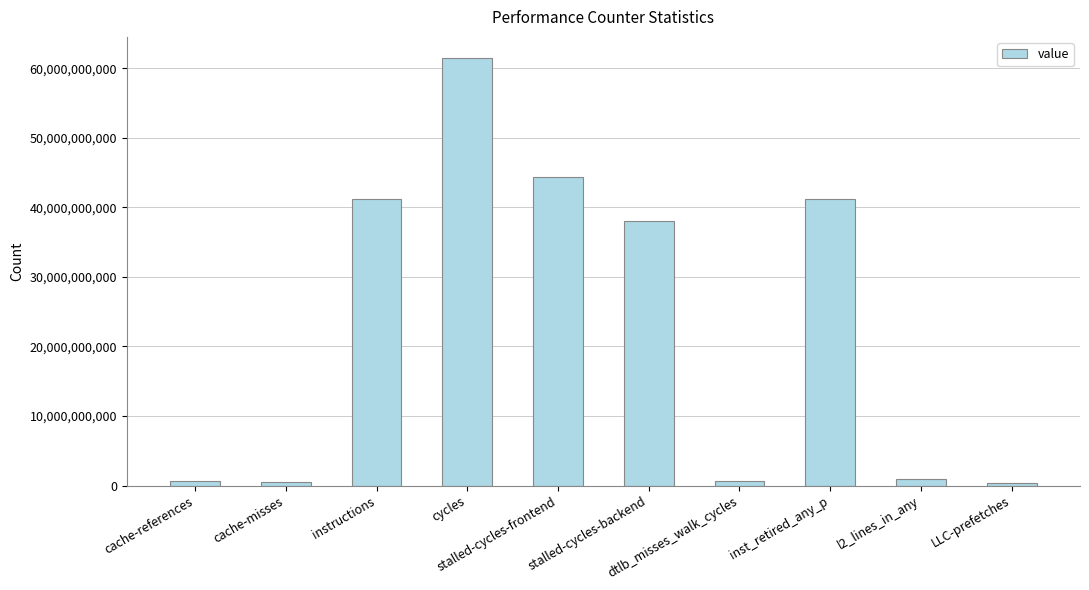

What is the difference between the second highest and second lowest values?

43739953103